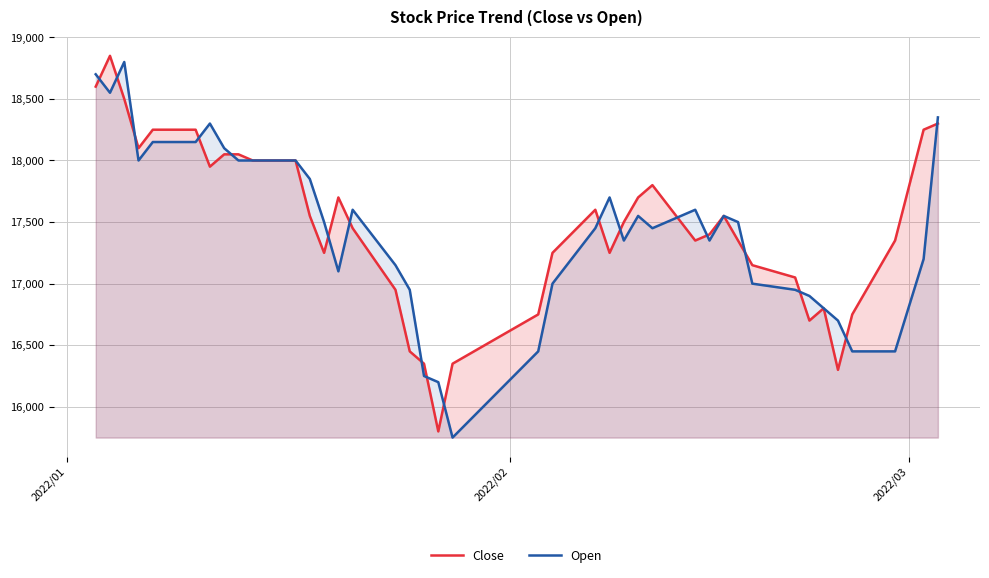

What is the minimum value shown in the chart?

15750